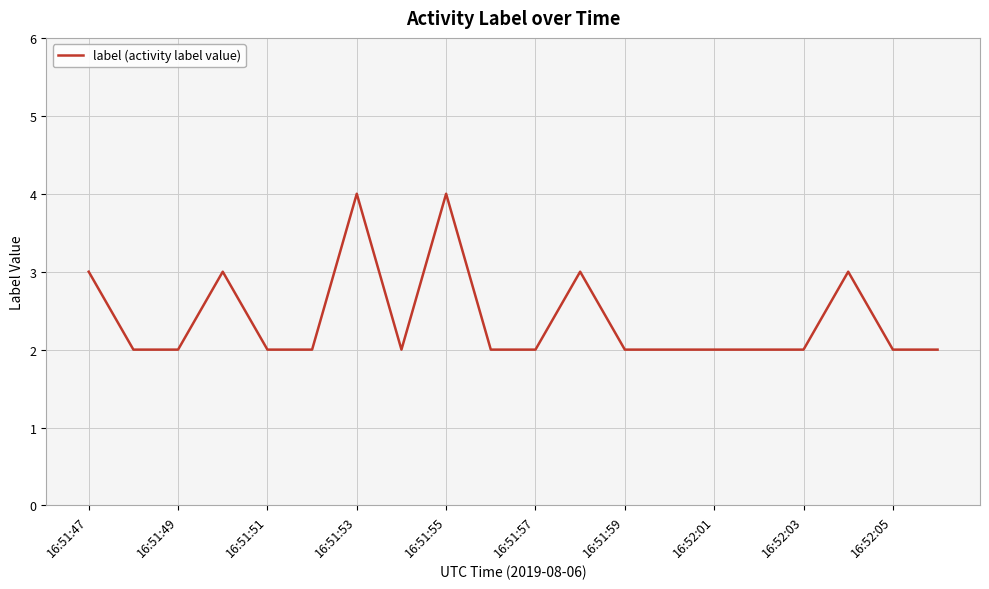

What is the greatest value displayed?

4